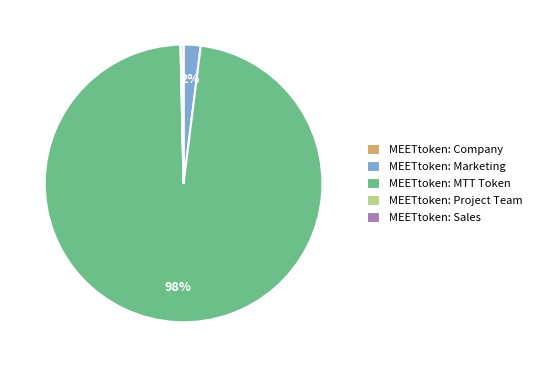

What is the largest slice in the pie chart?

MEETtoken: MTT Token